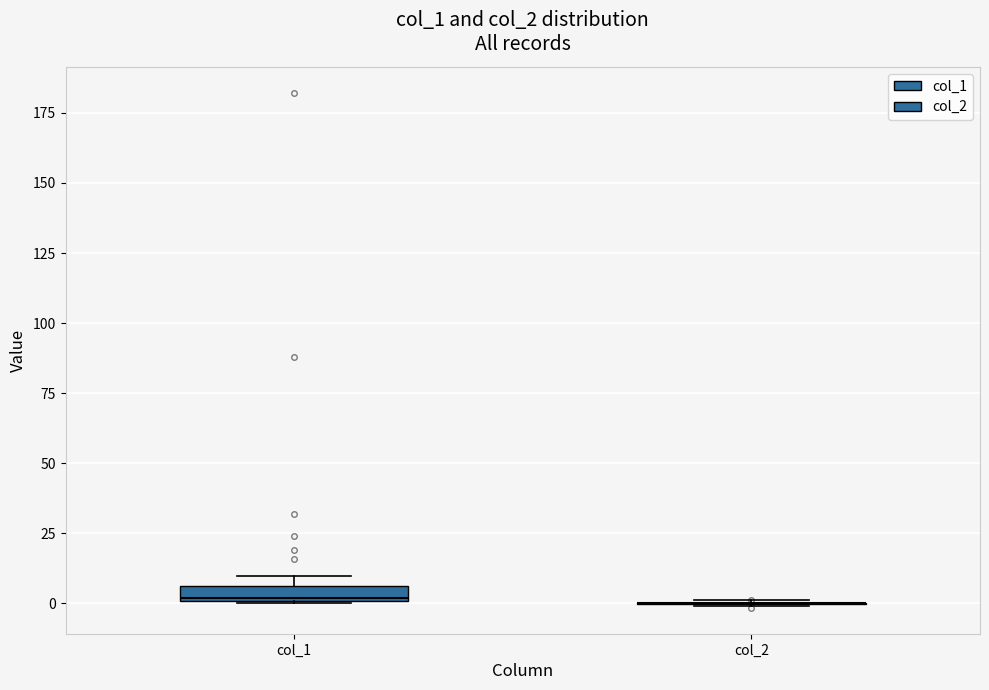

Where is the upper edge of the box for col_1 on the y-axis? The values are not printed on the chart, so give them approximately, as read against the axis.

5